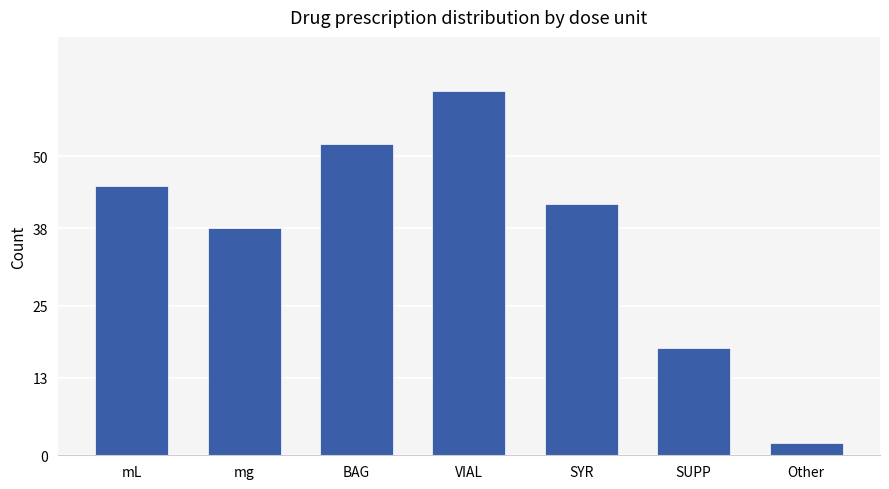

What is the sum of all values?

258